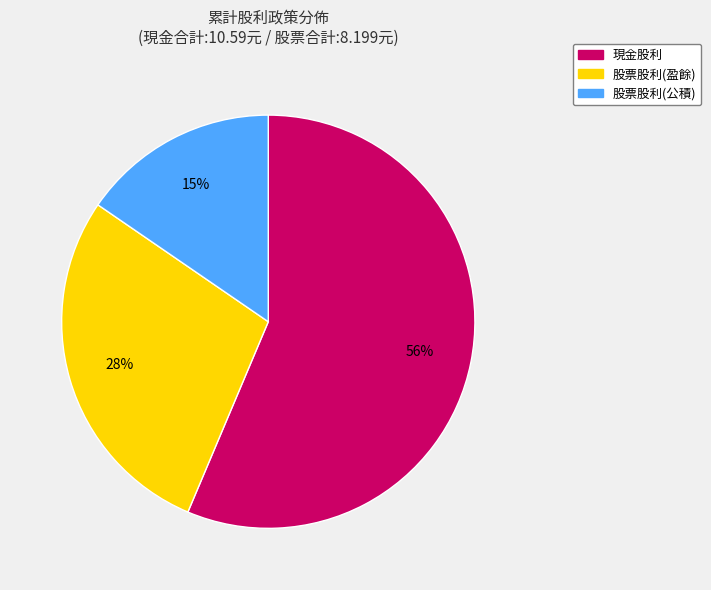

Which category has the smallest portion of the pie?

股票股利(公積)